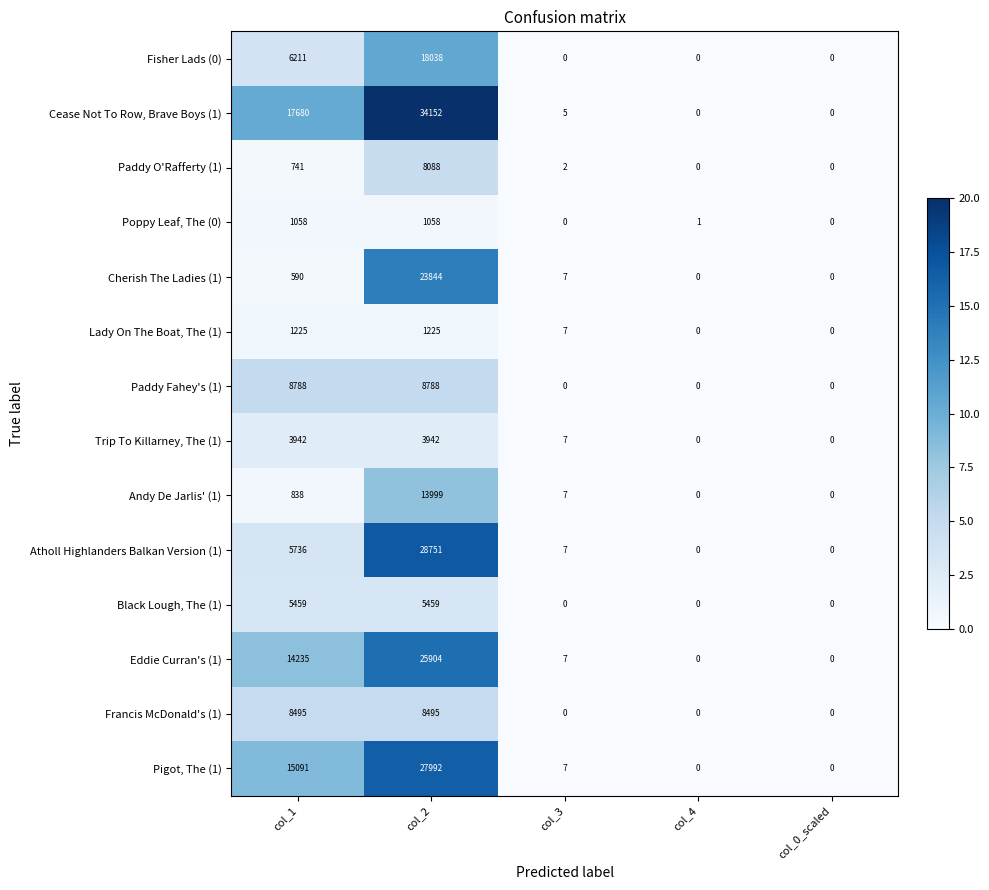

Which series has the widest spread of values?

Cease Not To Row, Brave Boys (1)